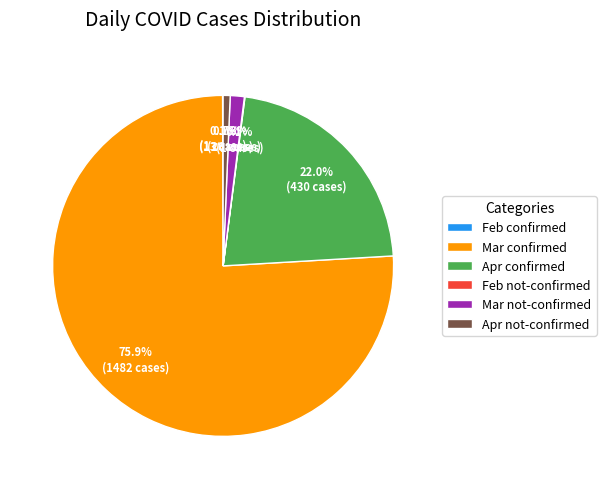

Between Mar confirmed and Apr confirmed, which is larger?

Mar confirmed